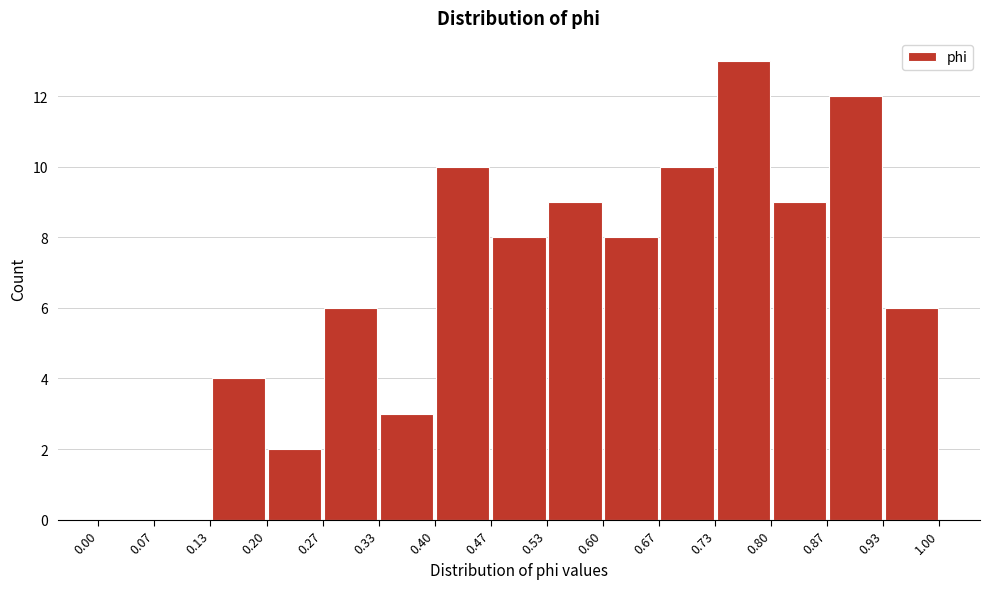

What is the height of the bar covering 0.40 to 0.47 on the x-axis? The values are not printed on the chart, so give them approximately, as read against the axis.

10